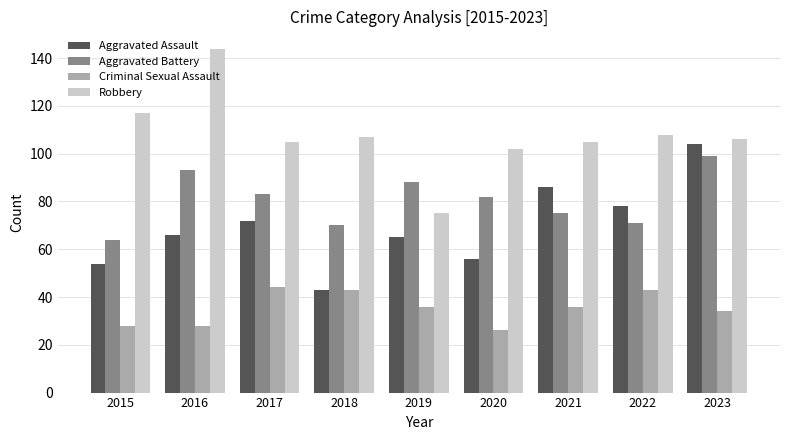

Between 2019 and 2020, which series saw the biggest shift?

Robbery